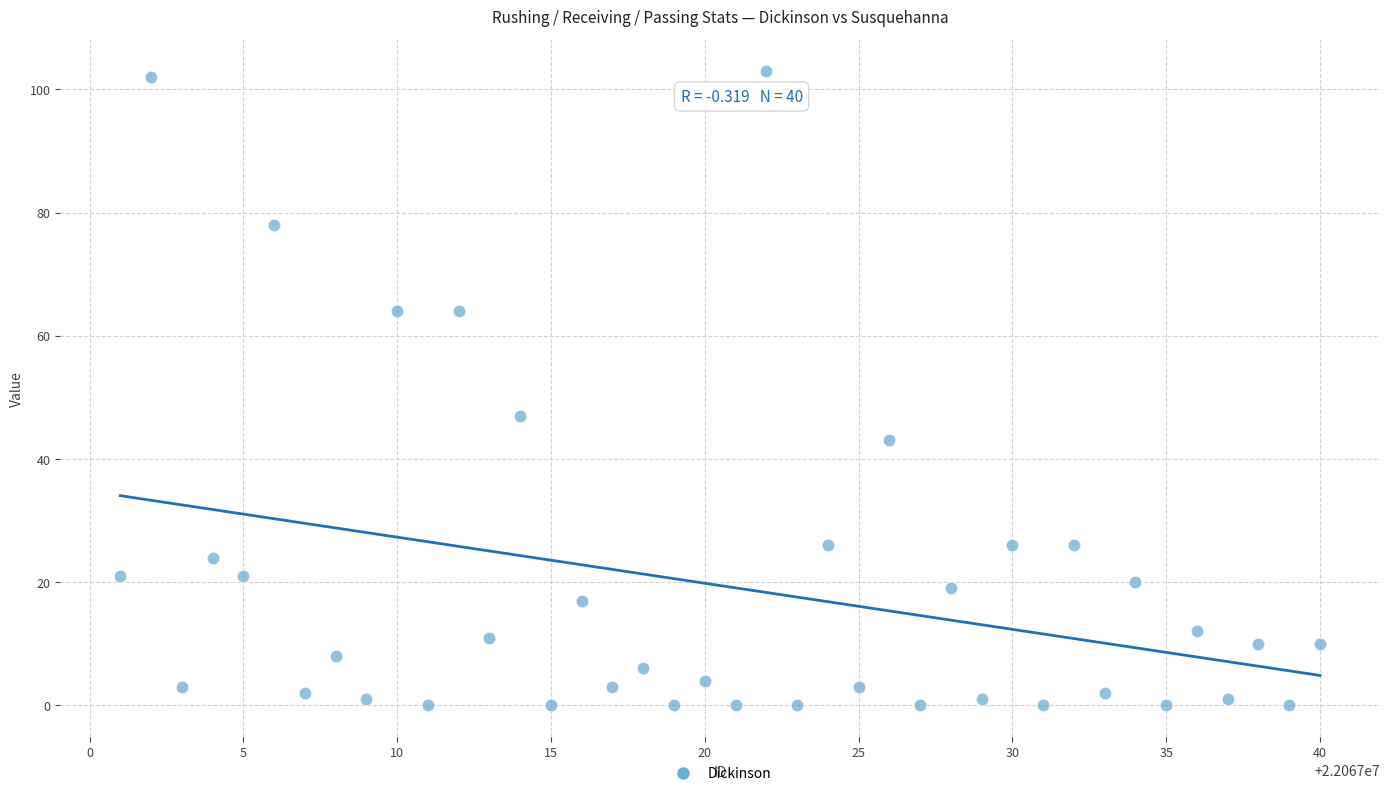

What Y value in the scatter plot is closest to 51?

47